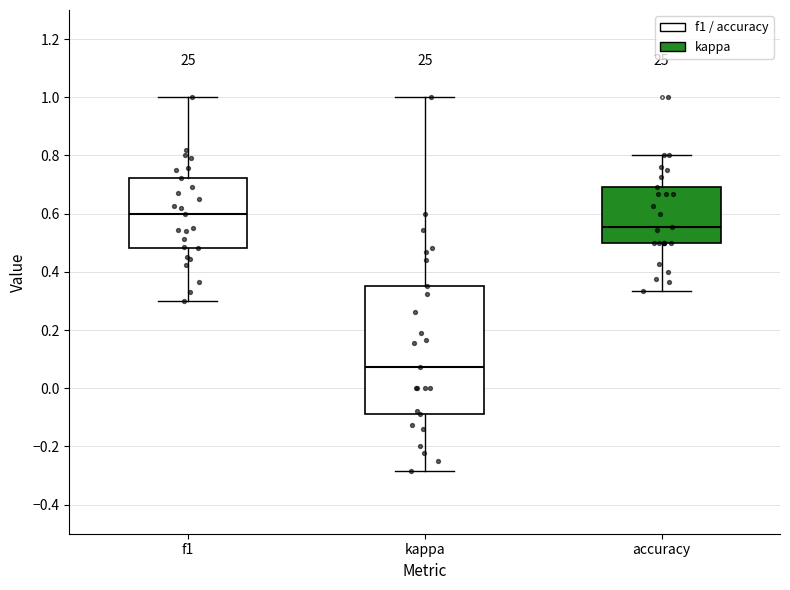

Where is the upper edge of the box for kappa on the y-axis? The values are not printed on the chart, so give them approximately, as read against the axis.

0.36